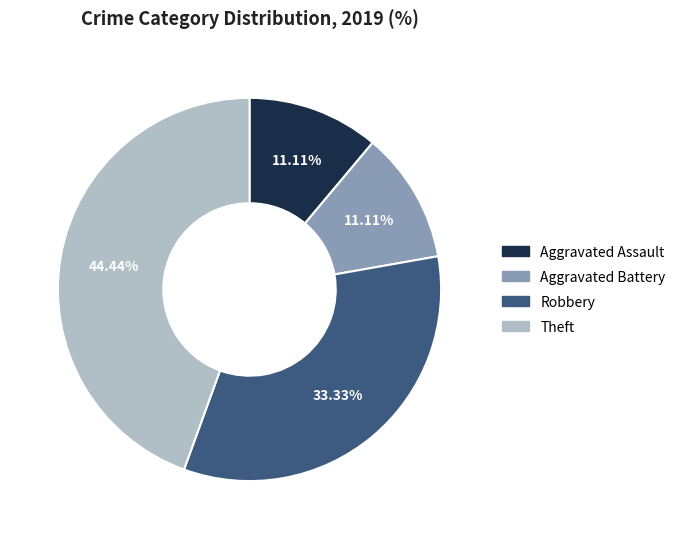

The Aggravated Assault slice represents 11% of the pie. True or false?

True